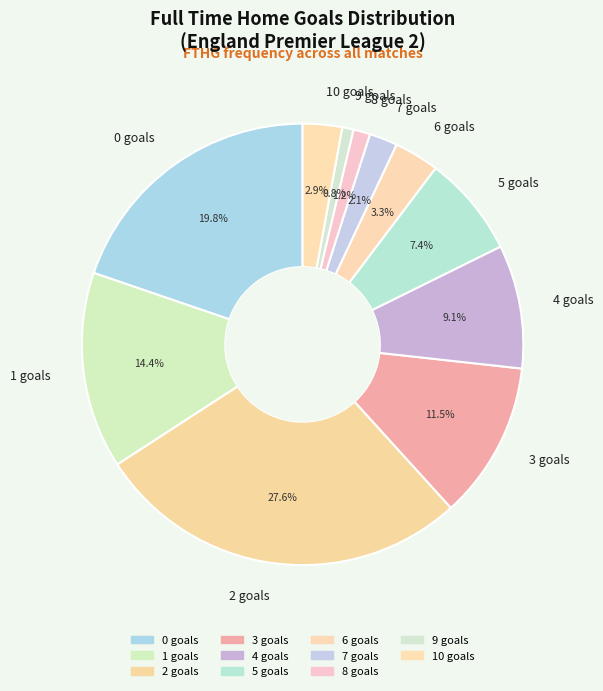

Count the number of slices in the pie.

11